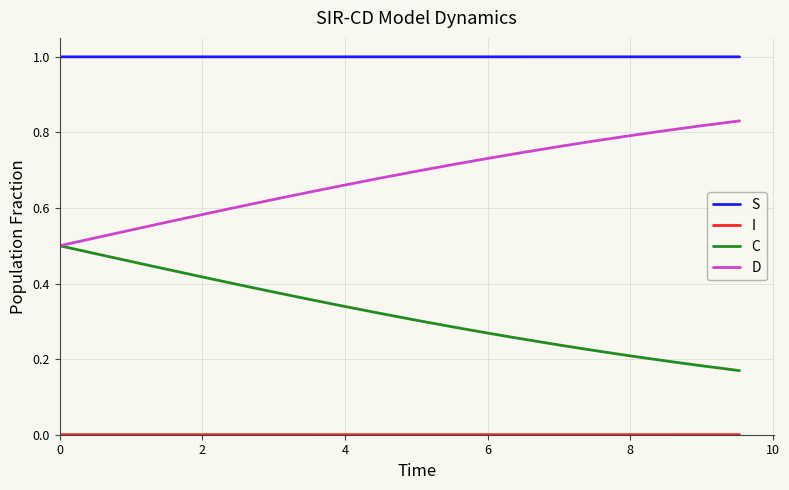

True or false: D has more than 0 points higher than both neighbors.

False